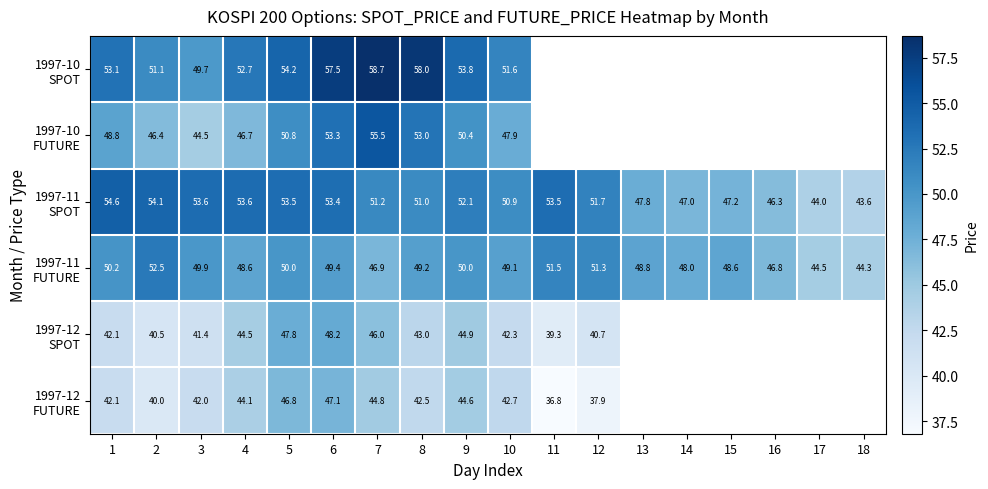

Rank the series at 7 from highest to lowest value.

1997-10 SPOT, 1997-10 FUTURE, 1997-11 SPOT, 1997-11 FUTURE, 1997-12 SPOT, 1997-12 FUTURE